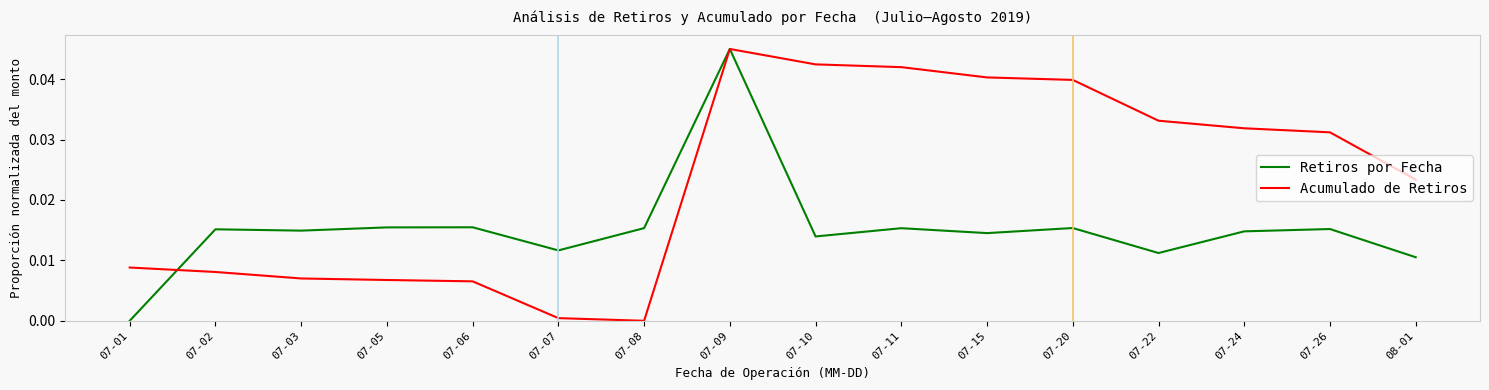

Is the value of Acumulado de Retiros at 07-24 greater than the value of Retiros por Fecha at 07-15?

Yes